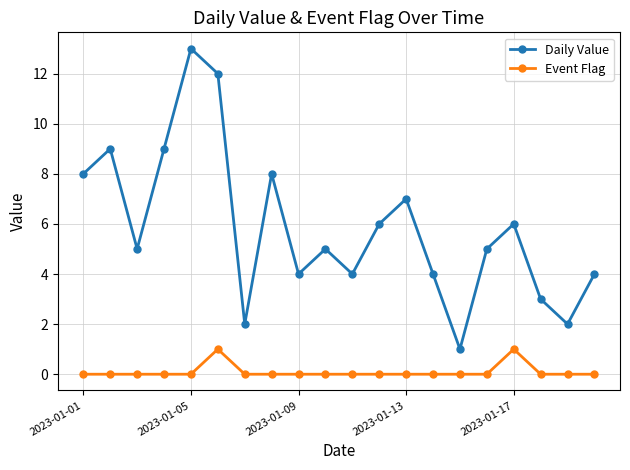

List the series in order of their overall mean, lowest first.

Event Flag, Daily Value